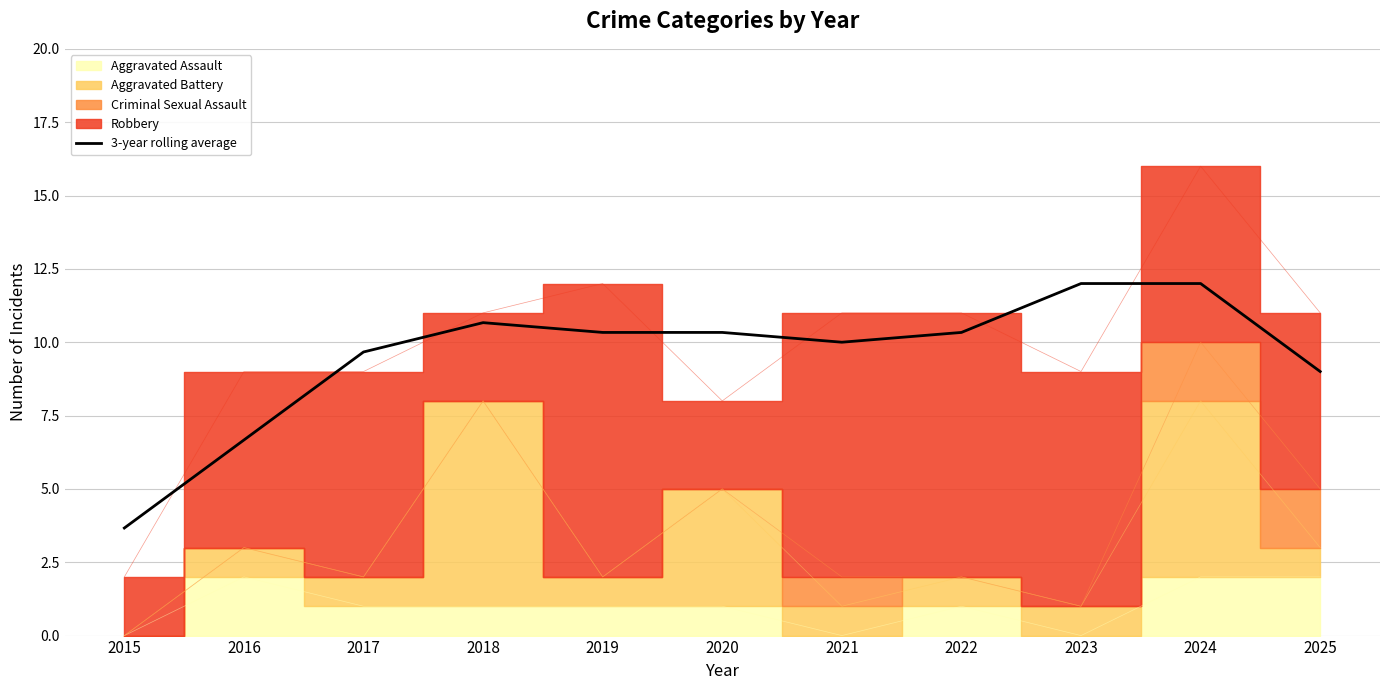

Reading right to left, what are all the values shown in this chart?

2025=9.0	2024=12.0	2023=12.0	2022=10.3	2021=10.0	2020=10.3	2019=10.3	2018=10.7	2017=9.7	2016=6.7	2015=3.7